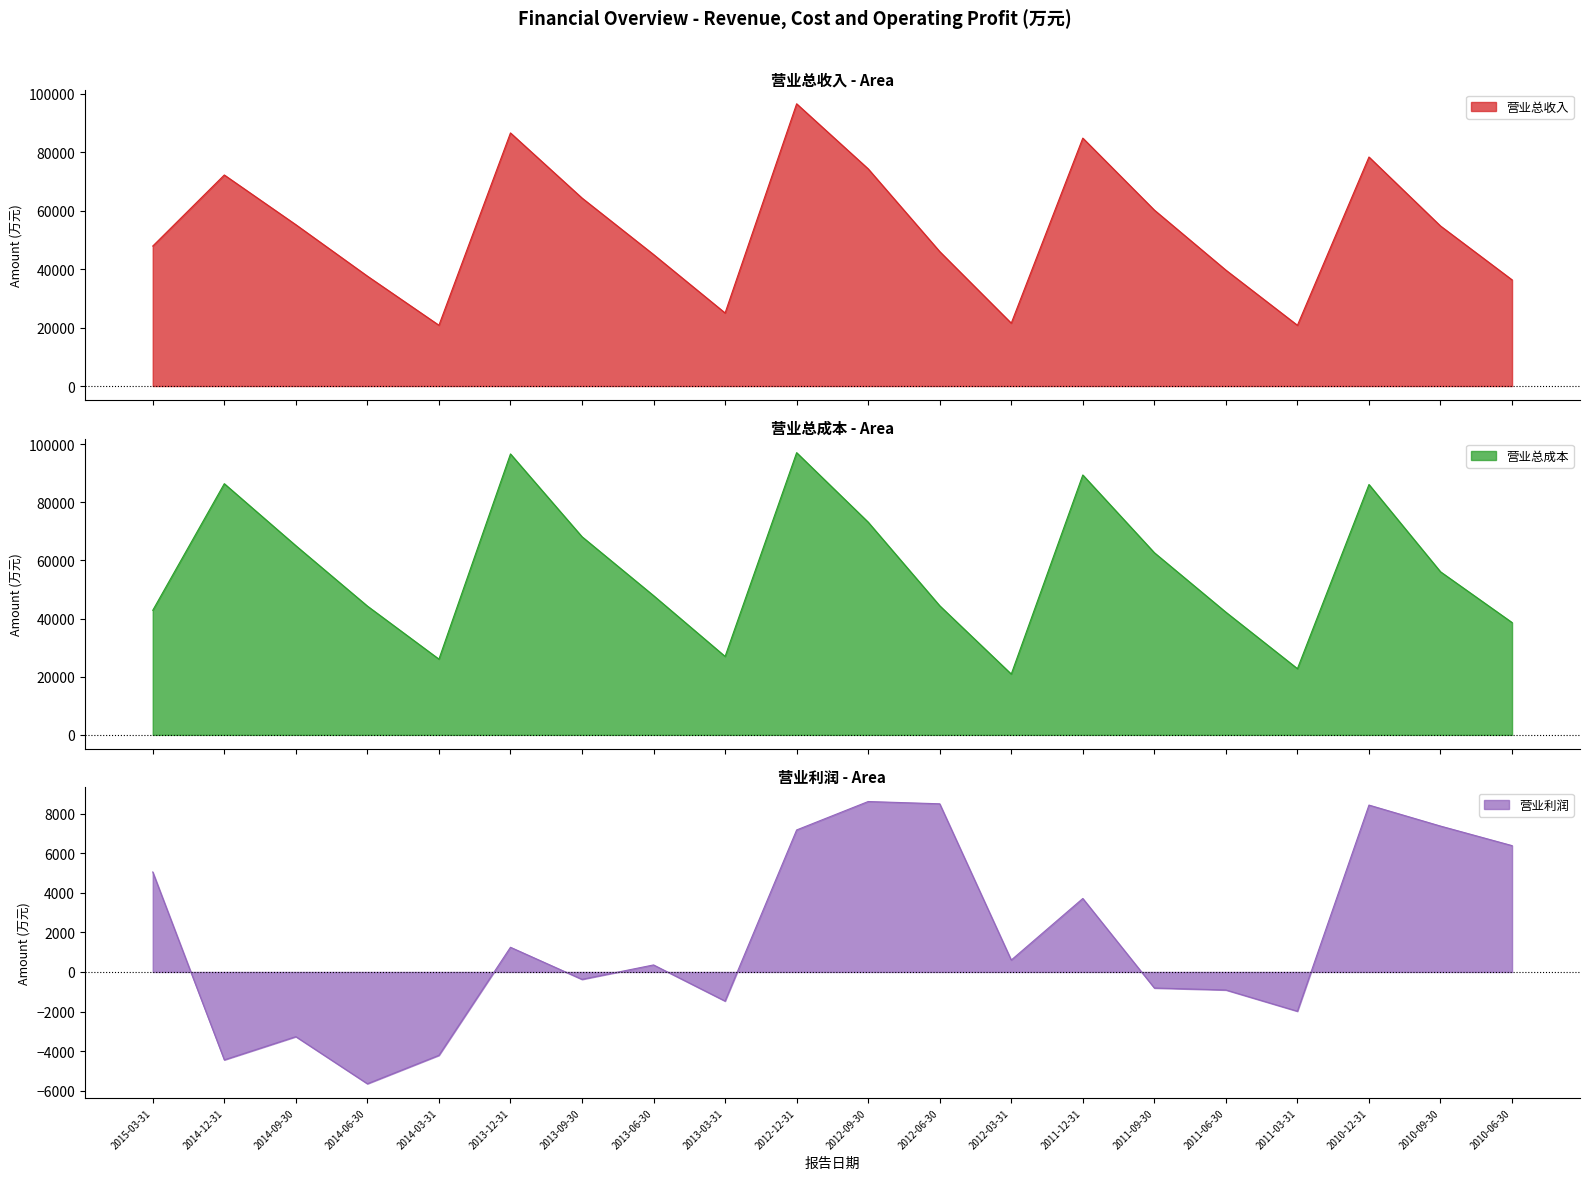

At which label is 营业利润 closest to 1483?

2013-12-31